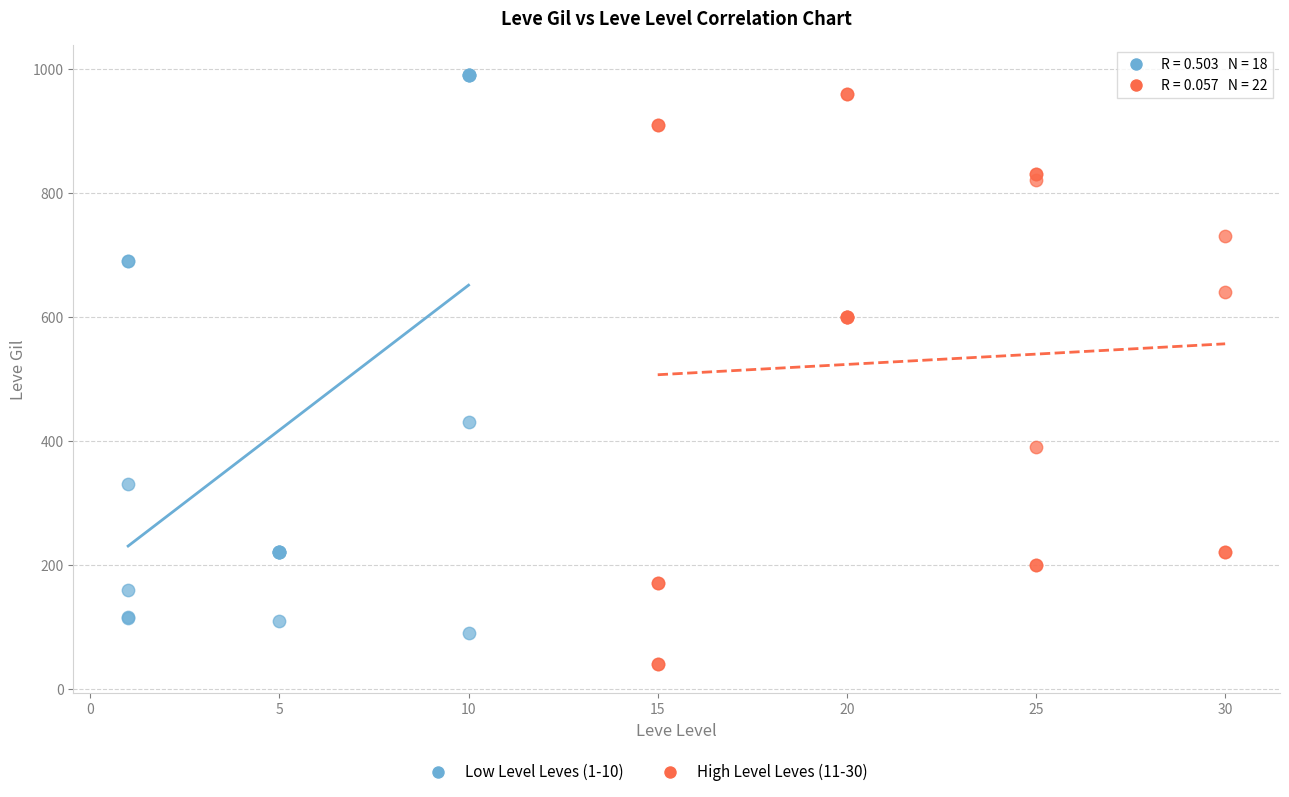

Which series has the largest Y range (max minus min)?

High Level Leves (11-30)